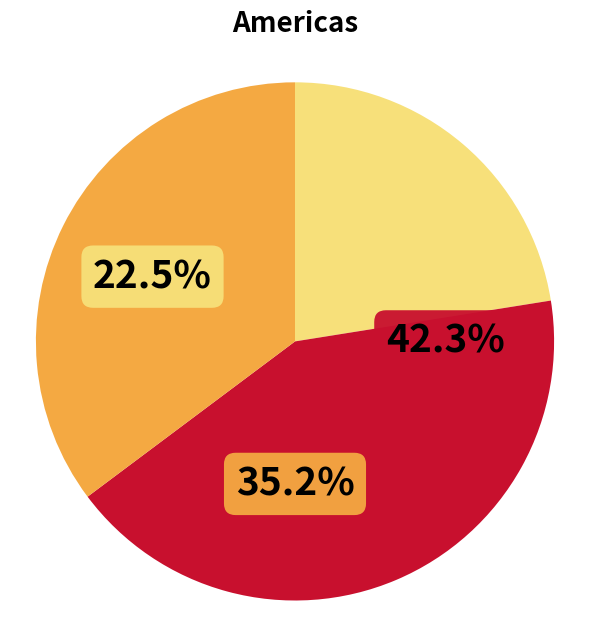

Does any single category account for the majority?

No